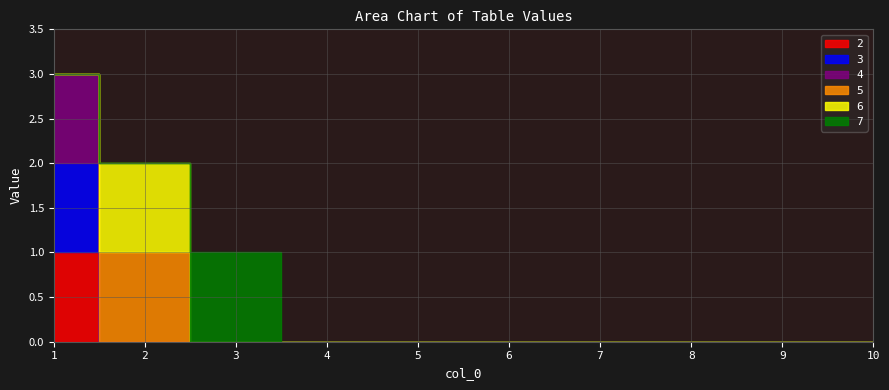

True or false: 6 has more than 0 interior local peaks.

True